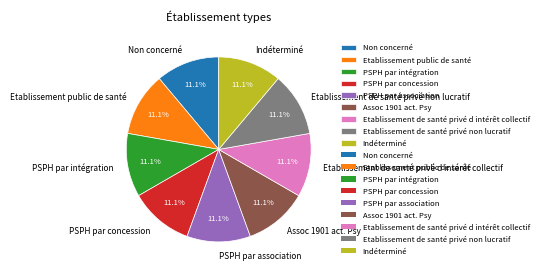

What percentage do PSPH par intégration and Non concerné together represent?

22.2%